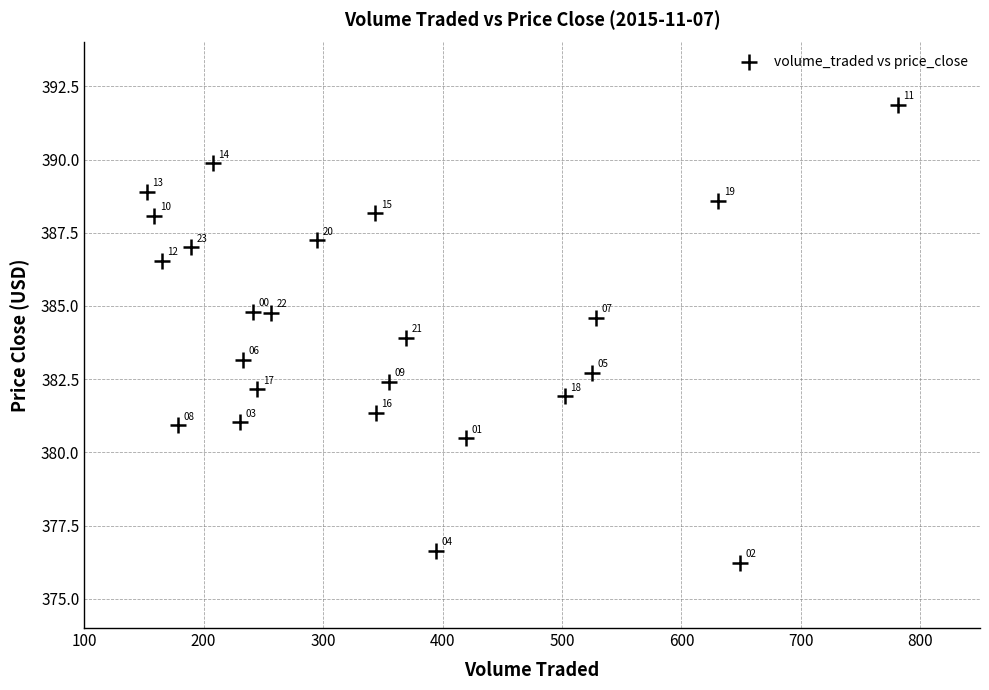

What Y value in the scatter plot is closest to 384?

383.9